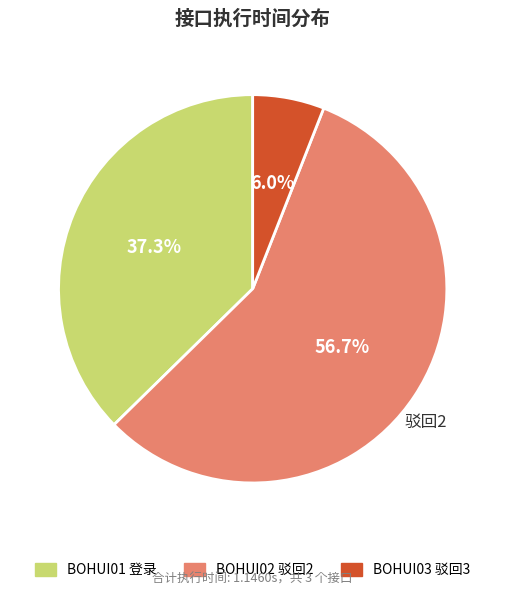

How many slices are in this pie chart?

3